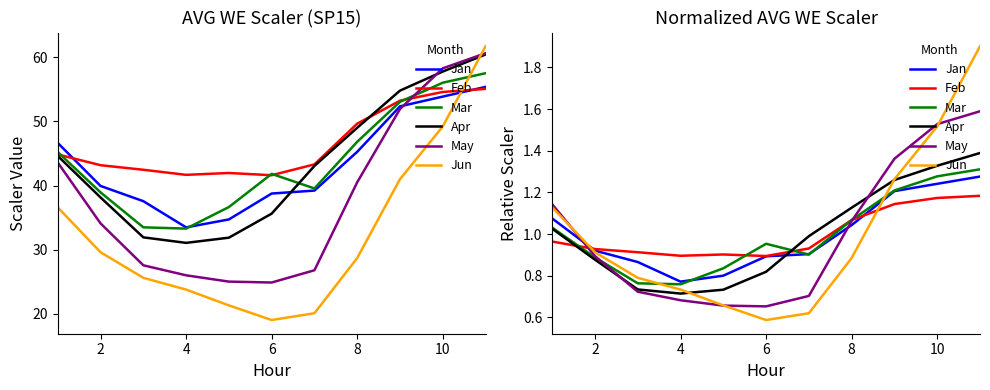

What is the average value of the Jun series?

1.0